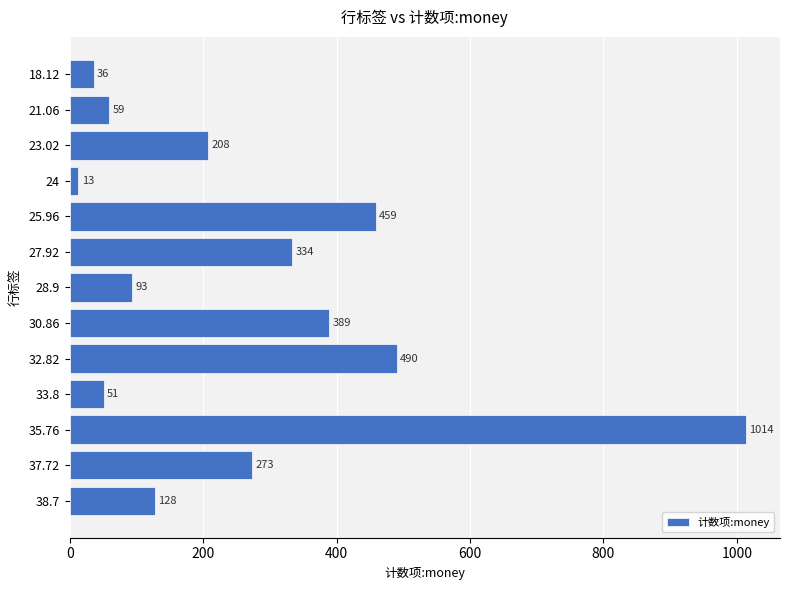

How many data points are less than 208?

6